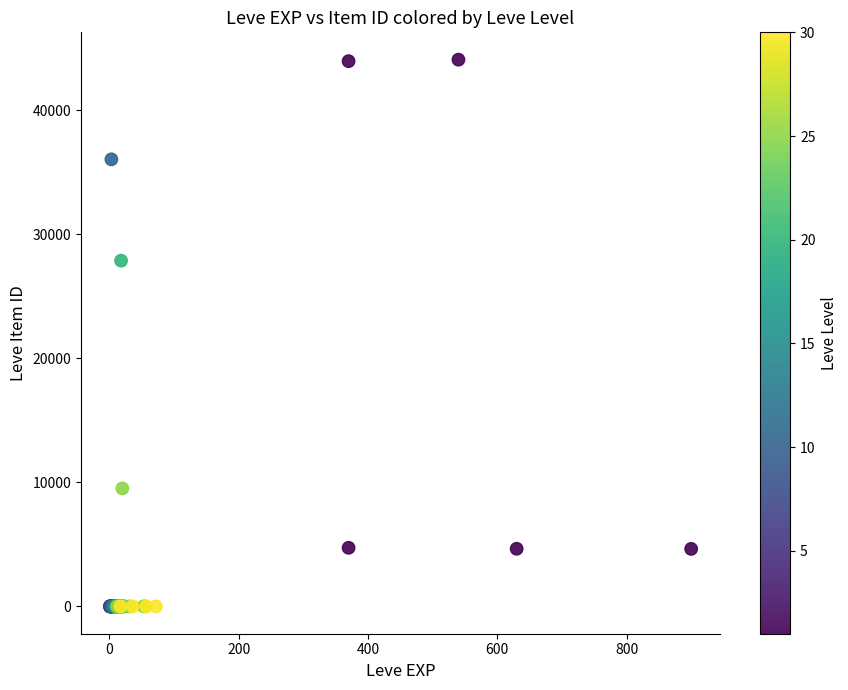

What Y value in the scatter plot is closest to 22048?

27884